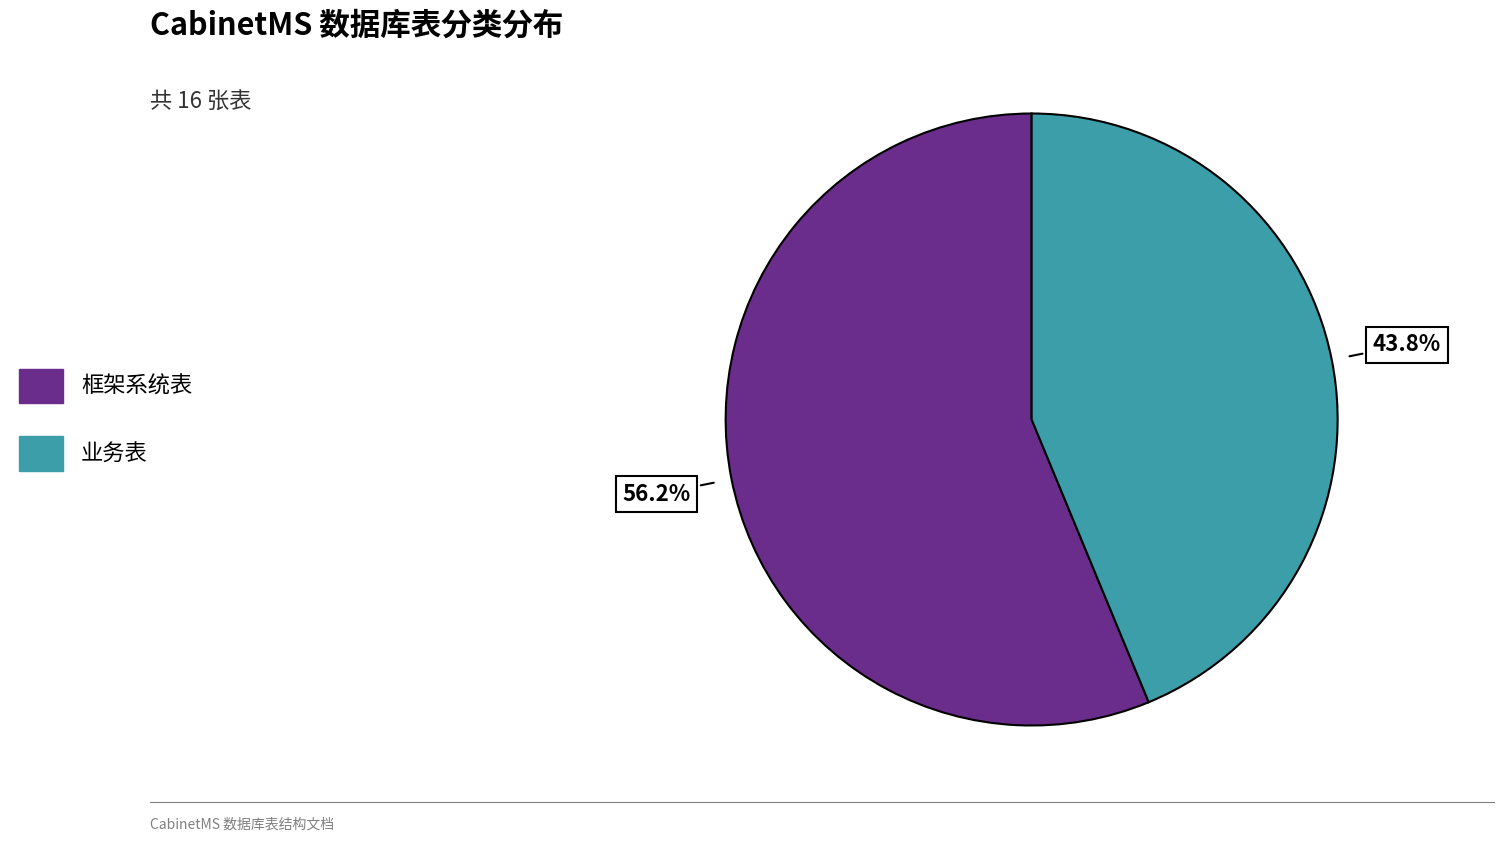

Does 框架系统表 represent more than half of the total?

Yes